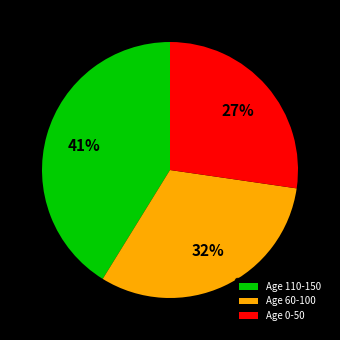

Count the number of slices in the pie.

3